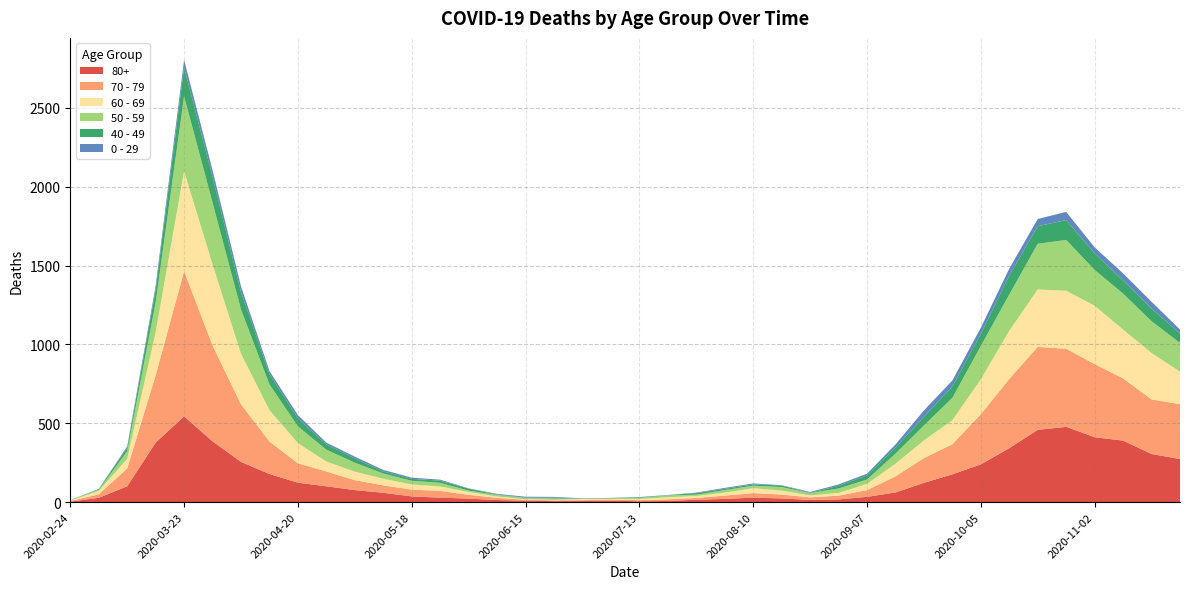

Reading right to left, what are all the values shown in this chart?

80+: 273	305	390	411	477	458	342	239	176	122	61	33	17	14	23	28	20	15	7	5	9	7	6	9	13	22	28	36	59	76	100	123	178	255	385	544	377	100	27	3
70 - 79: 348	346	394	464	495	526	439	318	191	157	102	43	24	16	25	29	21	11	11	7	8	5	5	6	14	24	43	43	47	63	94	123	206	365	608	920	427	113	22	4
60 - 69: 206	294	310	370	368	364	305	221	152	112	80	39	17	12	25	31	19	13	12	8	3	6	3	3	8	18	28	33	42	54	63	128	199	320	514	634	272	61	22	2
50 - 59: 182	202	228	227	322	290	230	212	142	95	64	28	28	15	22	16	16	8	12	6	5	3	9	8	10	9	23	23	33	57	75	106	163	281	392	475	190	48	7	3
40 - 49: 60	80	83	105	126	111	120	76	72	55	38	26	17	2	10	8	8	10	2	4	1	1	5	2	3	12	14	12	13	27	33	51	66	111	163	183	79	21	5	0
0 - 29: 25	43	45	38	52	46	44	39	38	40	20	11	9	5	2	6	6	3	1	2	1	2	5	6	4	2	6	8	10	11	12	20	19	36	42	47	25	10	0	1